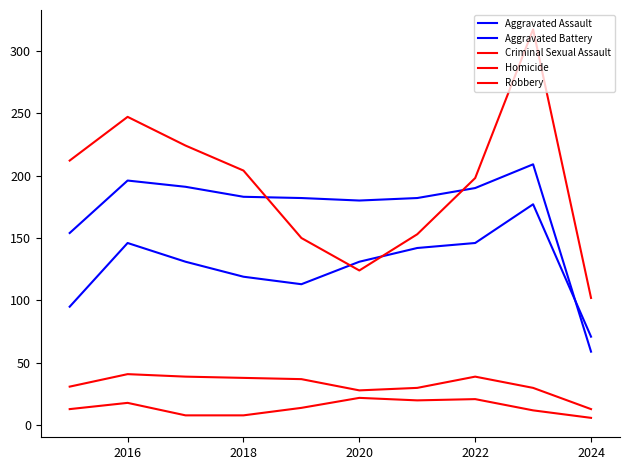

How many intersections are there between Aggravated Assault and Robbery?

2